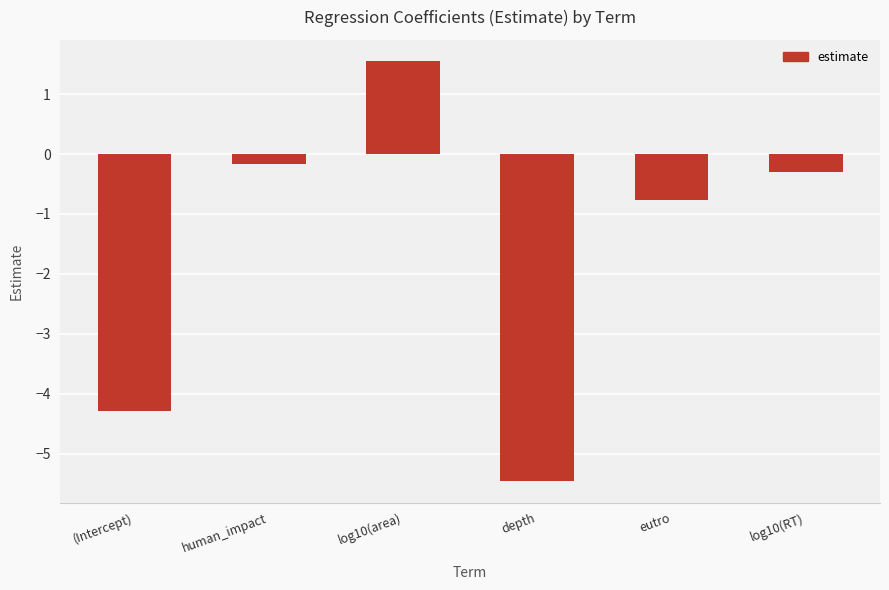

What is the difference between the maximum and second lowest values?

5.9